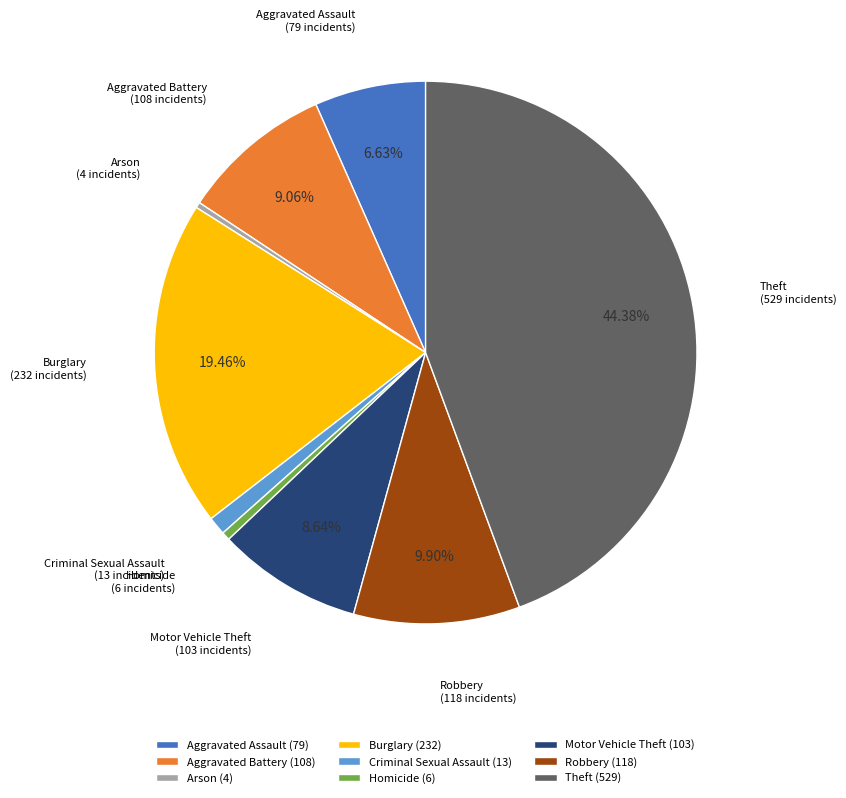

Approximately how many times larger is the value at Theft compared to Criminal Sexual Assault?

40.7